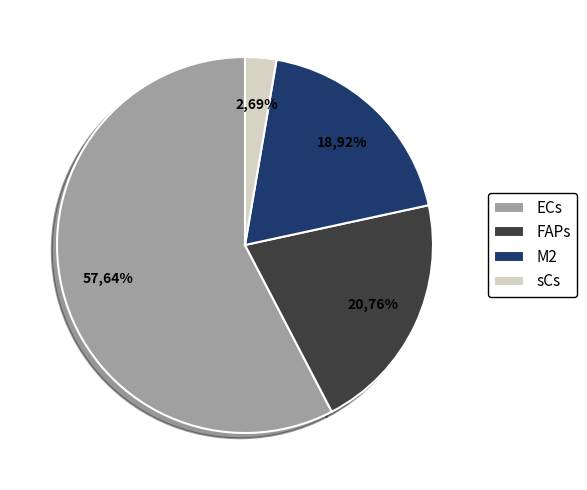

Which series has the largest range (max minus min)?

ECs